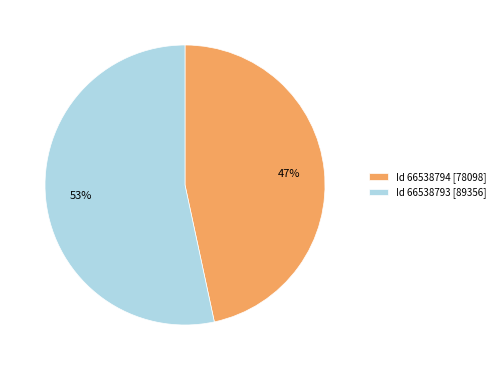

Combined, do Id 66538793 [89356] and Id 66538794 [78098] account for over 50%?

Yes